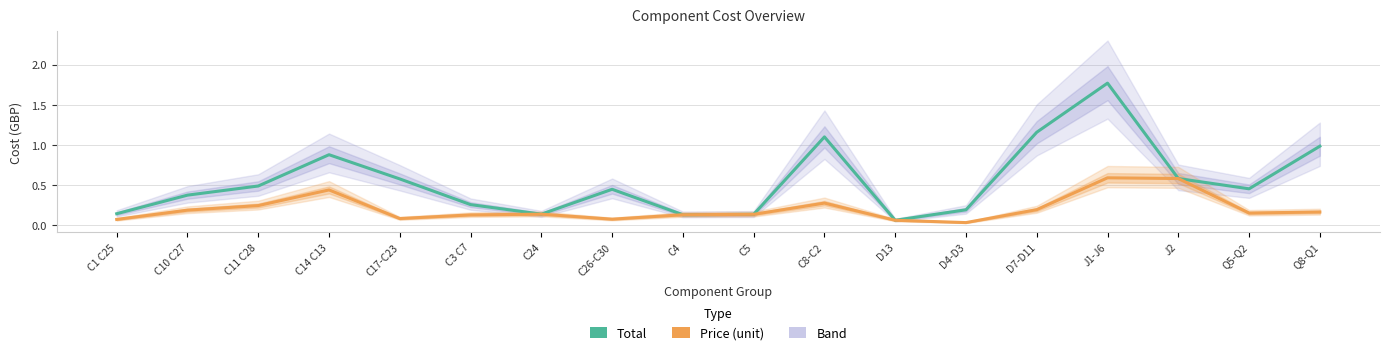

At which label is Total closest to 0?

D13